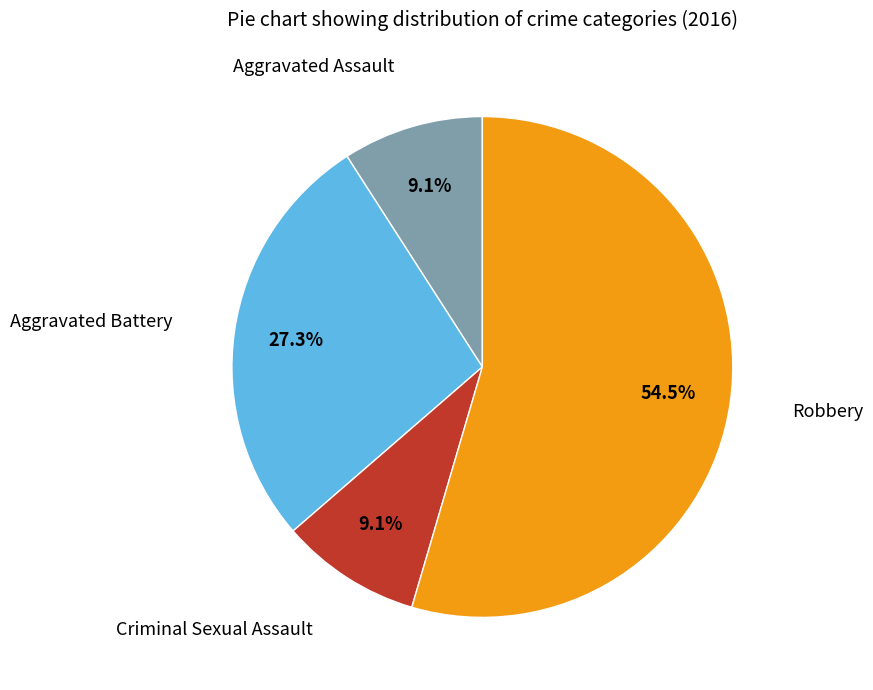

How many segments does this pie chart have?

4